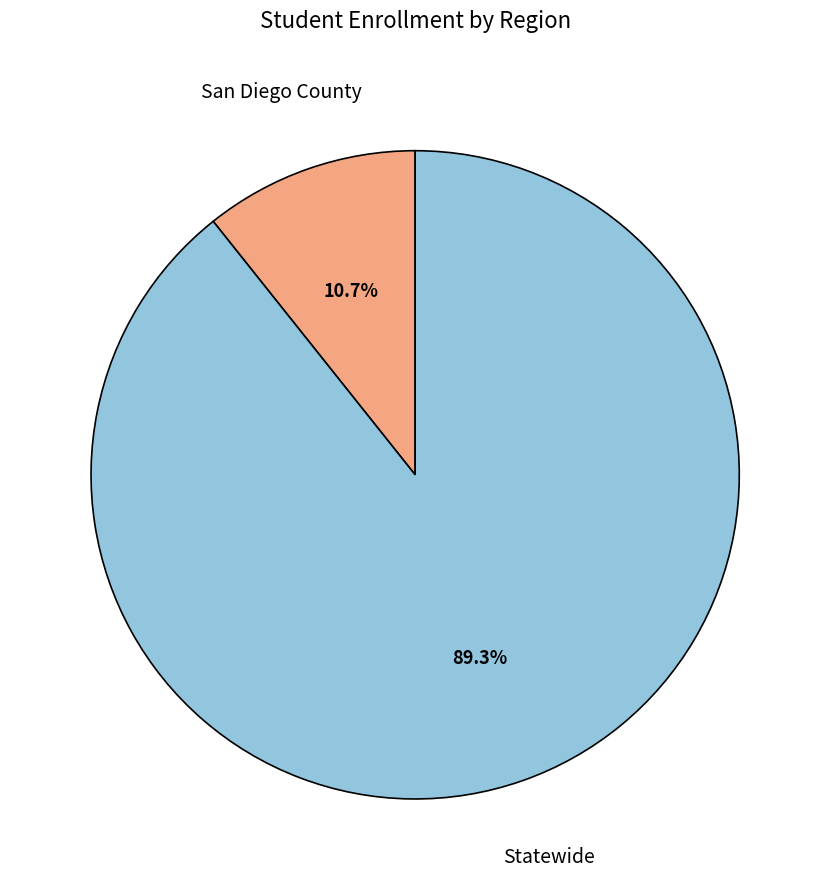

Does any single category account for the majority?

Yes